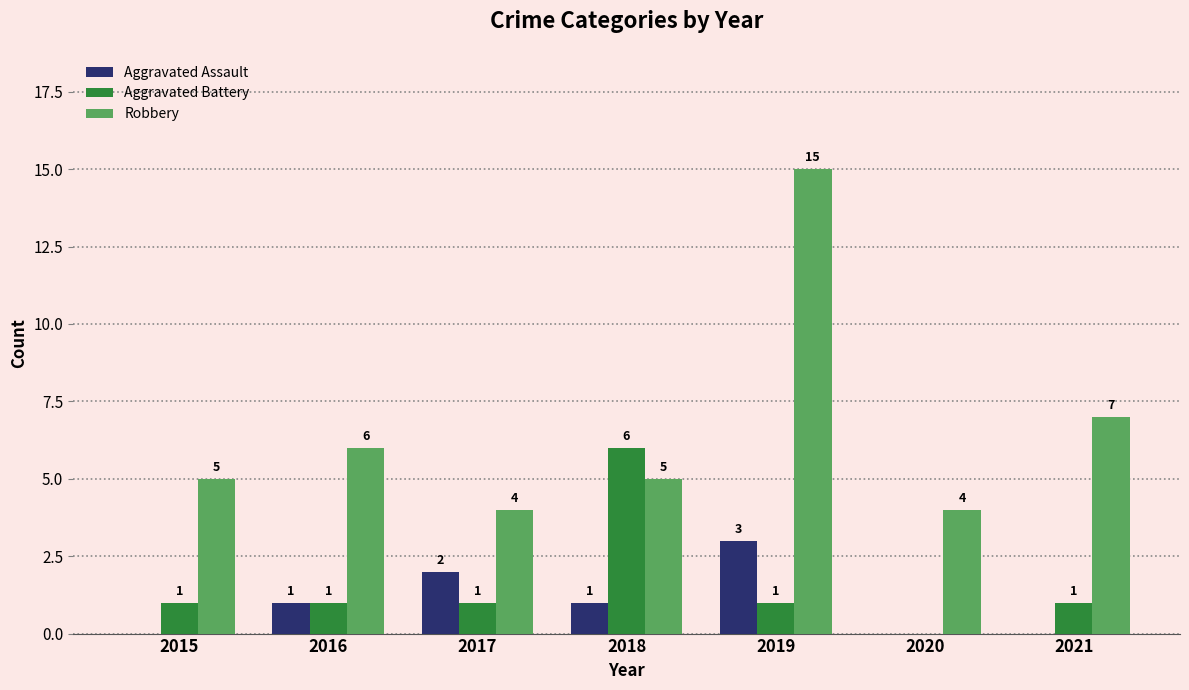

The Robbery series shows 5 at 2015. True or false?

True